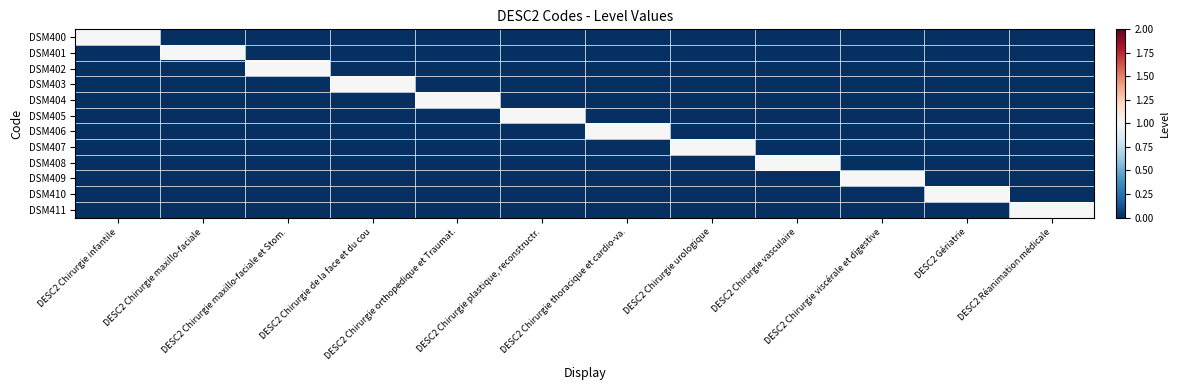

Reading right to left, transcribe all the data shown in this chart.

DSM400: DESC2 Réanimation médicale=0	DESC2 Gériatrie=0	DESC2 Chirurgie viscérale et digestive=0	DESC2 Chirurgie vasculaire=0	DESC2 Chirurgie urologique=0	DESC2 Chirurgie thoracique et cardio-va.=0	DESC2 Chirurgie plastique, reconstructr.=0	DESC2 Chirurgie orthopedique et Traumat.=0	DESC2 Chirurgie de la face et du cou=0	DESC2 Chirurgie maxillo-faciale et Stom.=0	DESC2 Chirurgie maxillo-faciale=0	DESC2 Chirurgie infantile=1
DSM401: DESC2 Réanimation médicale=0	DESC2 Gériatrie=0	DESC2 Chirurgie viscérale et digestive=0	DESC2 Chirurgie vasculaire=0	DESC2 Chirurgie urologique=0	DESC2 Chirurgie thoracique et cardio-va.=0	DESC2 Chirurgie plastique, reconstructr.=0	DESC2 Chirurgie orthopedique et Traumat.=0	DESC2 Chirurgie de la face et du cou=0	DESC2 Chirurgie maxillo-faciale et Stom.=0	DESC2 Chirurgie maxillo-faciale=1	DESC2 Chirurgie infantile=0
DSM402: DESC2 Réanimation médicale=0	DESC2 Gériatrie=0	DESC2 Chirurgie viscérale et digestive=0	DESC2 Chirurgie vasculaire=0	DESC2 Chirurgie urologique=0	DESC2 Chirurgie thoracique et cardio-va.=0	DESC2 Chirurgie plastique, reconstructr.=0	DESC2 Chirurgie orthopedique et Traumat.=0	DESC2 Chirurgie de la face et du cou=0	DESC2 Chirurgie maxillo-faciale et Stom.=1	DESC2 Chirurgie maxillo-faciale=0	DESC2 Chirurgie infantile=0
DSM403: DESC2 Réanimation médicale=0	DESC2 Gériatrie=0	DESC2 Chirurgie viscérale et digestive=0	DESC2 Chirurgie vasculaire=0	DESC2 Chirurgie urologique=0	DESC2 Chirurgie thoracique et cardio-va.=0	DESC2 Chirurgie plastique, reconstructr.=0	DESC2 Chirurgie orthopedique et Traumat.=0	DESC2 Chirurgie de la face et du cou=1	DESC2 Chirurgie maxillo-faciale et Stom.=0	DESC2 Chirurgie maxillo-faciale=0	DESC2 Chirurgie infantile=0
DSM404: DESC2 Réanimation médicale=0	DESC2 Gériatrie=0	DESC2 Chirurgie viscérale et digestive=0	DESC2 Chirurgie vasculaire=0	DESC2 Chirurgie urologique=0	DESC2 Chirurgie thoracique et cardio-va.=0	DESC2 Chirurgie plastique, reconstructr.=0	DESC2 Chirurgie orthopedique et Traumat.=1	DESC2 Chirurgie de la face et du cou=0	DESC2 Chirurgie maxillo-faciale et Stom.=0	DESC2 Chirurgie maxillo-faciale=0	DESC2 Chirurgie infantile=0
DSM405: DESC2 Réanimation médicale=0	DESC2 Gériatrie=0	DESC2 Chirurgie viscérale et digestive=0	DESC2 Chirurgie vasculaire=0	DESC2 Chirurgie urologique=0	DESC2 Chirurgie thoracique et cardio-va.=0	DESC2 Chirurgie plastique, reconstructr.=1	DESC2 Chirurgie orthopedique et Traumat.=0	DESC2 Chirurgie de la face et du cou=0	DESC2 Chirurgie maxillo-faciale et Stom.=0	DESC2 Chirurgie maxillo-faciale=0	DESC2 Chirurgie infantile=0
DSM406: DESC2 Réanimation médicale=0	DESC2 Gériatrie=0	DESC2 Chirurgie viscérale et digestive=0	DESC2 Chirurgie vasculaire=0	DESC2 Chirurgie urologique=0	DESC2 Chirurgie thoracique et cardio-va.=1	DESC2 Chirurgie plastique, reconstructr.=0	DESC2 Chirurgie orthopedique et Traumat.=0	DESC2 Chirurgie de la face et du cou=0	DESC2 Chirurgie maxillo-faciale et Stom.=0	DESC2 Chirurgie maxillo-faciale=0	DESC2 Chirurgie infantile=0
DSM407: DESC2 Réanimation médicale=0	DESC2 Gériatrie=0	DESC2 Chirurgie viscérale et digestive=0	DESC2 Chirurgie vasculaire=0	DESC2 Chirurgie urologique=1	DESC2 Chirurgie thoracique et cardio-va.=0	DESC2 Chirurgie plastique, reconstructr.=0	DESC2 Chirurgie orthopedique et Traumat.=0	DESC2 Chirurgie de la face et du cou=0	DESC2 Chirurgie maxillo-faciale et Stom.=0	DESC2 Chirurgie maxillo-faciale=0	DESC2 Chirurgie infantile=0
DSM408: DESC2 Réanimation médicale=0	DESC2 Gériatrie=0	DESC2 Chirurgie viscérale et digestive=0	DESC2 Chirurgie vasculaire=1	DESC2 Chirurgie urologique=0	DESC2 Chirurgie thoracique et cardio-va.=0	DESC2 Chirurgie plastique, reconstructr.=0	DESC2 Chirurgie orthopedique et Traumat.=0	DESC2 Chirurgie de la face et du cou=0	DESC2 Chirurgie maxillo-faciale et Stom.=0	DESC2 Chirurgie maxillo-faciale=0	DESC2 Chirurgie infantile=0
DSM409: DESC2 Réanimation médicale=0	DESC2 Gériatrie=0	DESC2 Chirurgie viscérale et digestive=1	DESC2 Chirurgie vasculaire=0	DESC2 Chirurgie urologique=0	DESC2 Chirurgie thoracique et cardio-va.=0	DESC2 Chirurgie plastique, reconstructr.=0	DESC2 Chirurgie orthopedique et Traumat.=0	DESC2 Chirurgie de la face et du cou=0	DESC2 Chirurgie maxillo-faciale et Stom.=0	DESC2 Chirurgie maxillo-faciale=0	DESC2 Chirurgie infantile=0
DSM410: DESC2 Réanimation médicale=0	DESC2 Gériatrie=1	DESC2 Chirurgie viscérale et digestive=0	DESC2 Chirurgie vasculaire=0	DESC2 Chirurgie urologique=0	DESC2 Chirurgie thoracique et cardio-va.=0	DESC2 Chirurgie plastique, reconstructr.=0	DESC2 Chirurgie orthopedique et Traumat.=0	DESC2 Chirurgie de la face et du cou=0	DESC2 Chirurgie maxillo-faciale et Stom.=0	DESC2 Chirurgie maxillo-faciale=0	DESC2 Chirurgie infantile=0
DSM411: DESC2 Réanimation médicale=1	DESC2 Gériatrie=0	DESC2 Chirurgie viscérale et digestive=0	DESC2 Chirurgie vasculaire=0	DESC2 Chirurgie urologique=0	DESC2 Chirurgie thoracique et cardio-va.=0	DESC2 Chirurgie plastique, reconstructr.=0	DESC2 Chirurgie orthopedique et Traumat.=0	DESC2 Chirurgie de la face et du cou=0	DESC2 Chirurgie maxillo-faciale et Stom.=0	DESC2 Chirurgie maxillo-faciale=0	DESC2 Chirurgie infantile=0